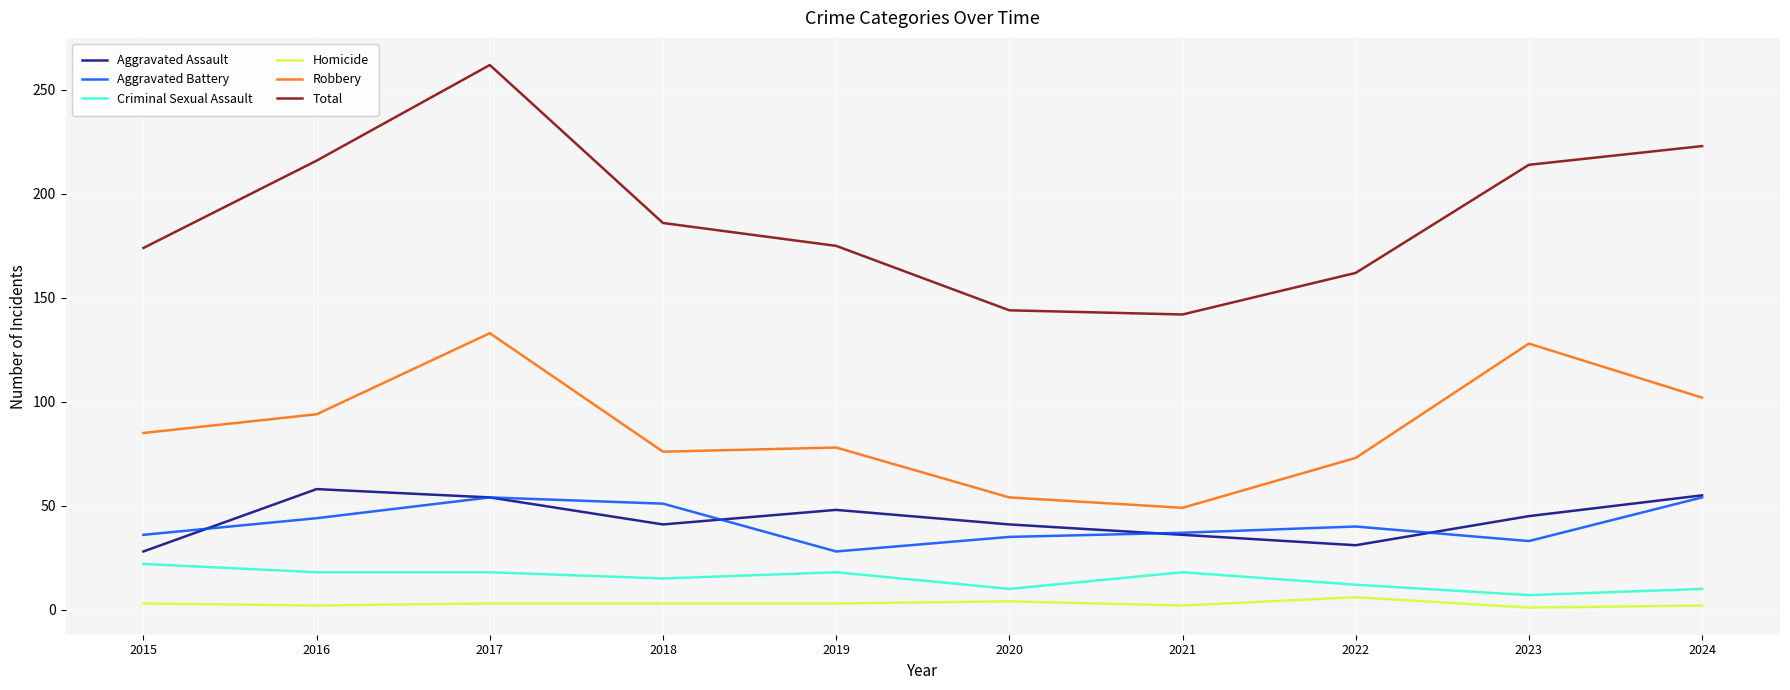

What is the minimum value for Homicide?

1